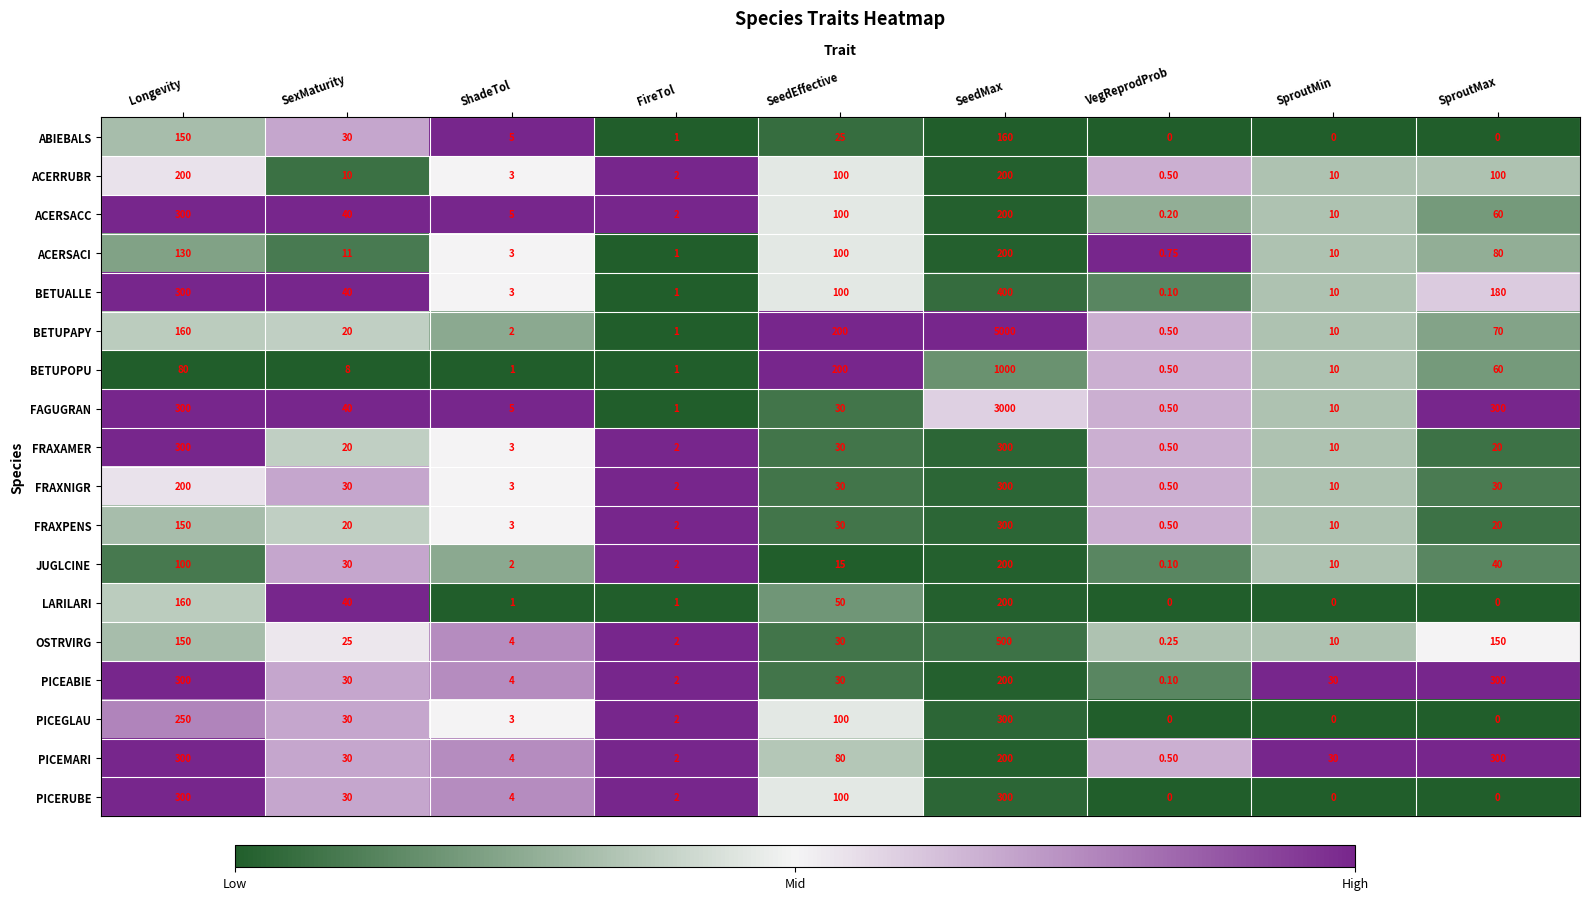

Count the number of data series in this chart.

18